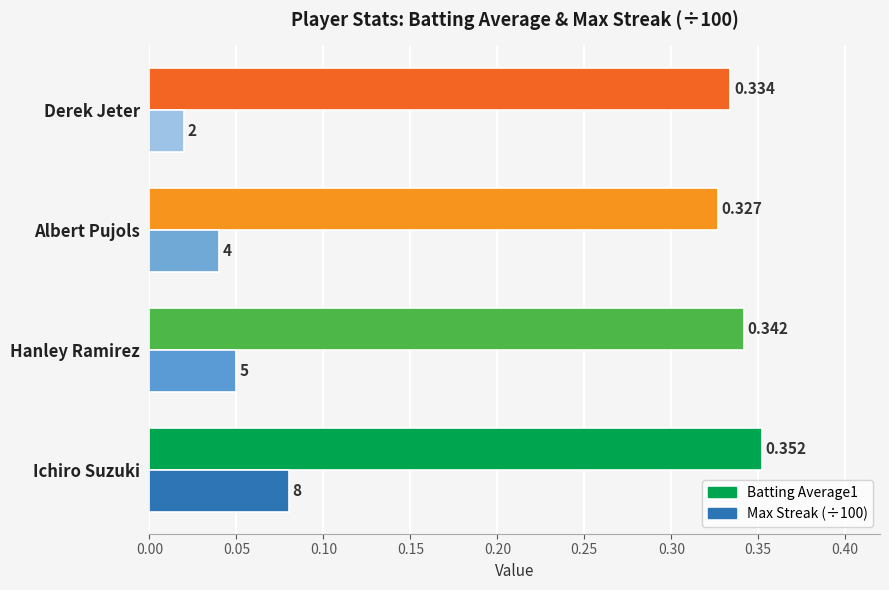

At which category does the chart reach its minimum across all series?

Derek Jeter